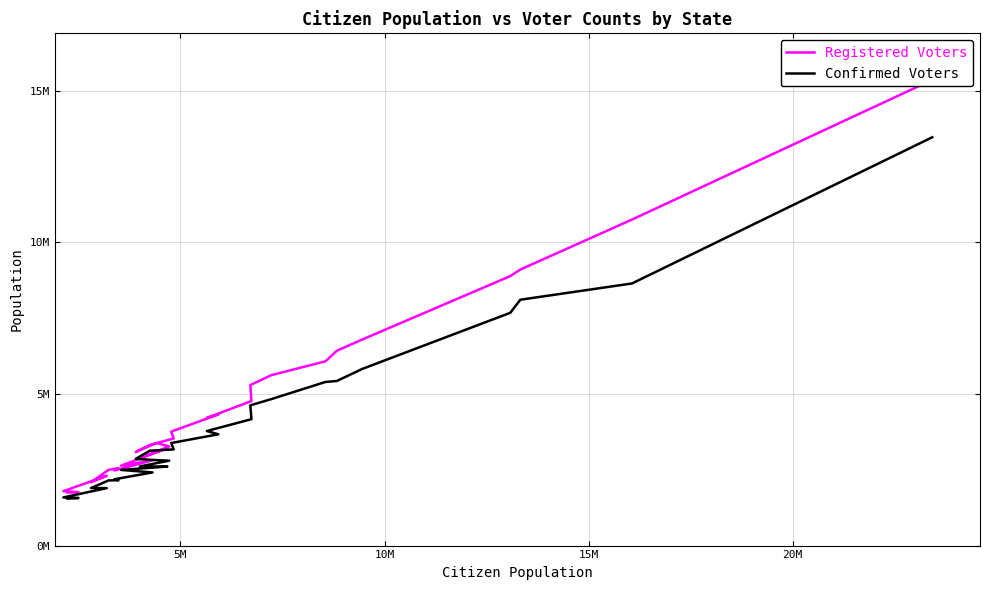

What is the value of the Confirmed Voters point at the 1st from the left?

13463000